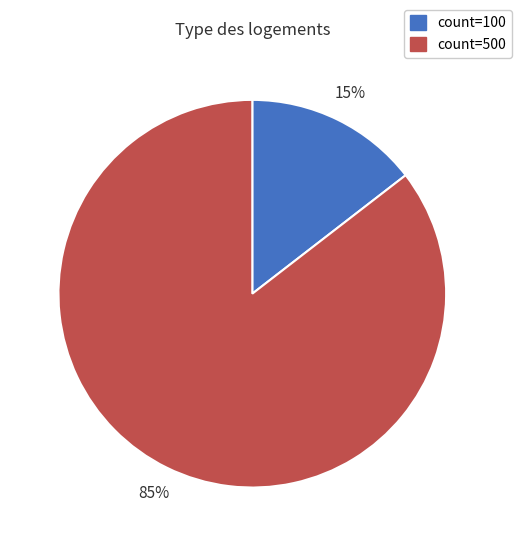

To the nearest percent, what is the average slice percentage?

50%